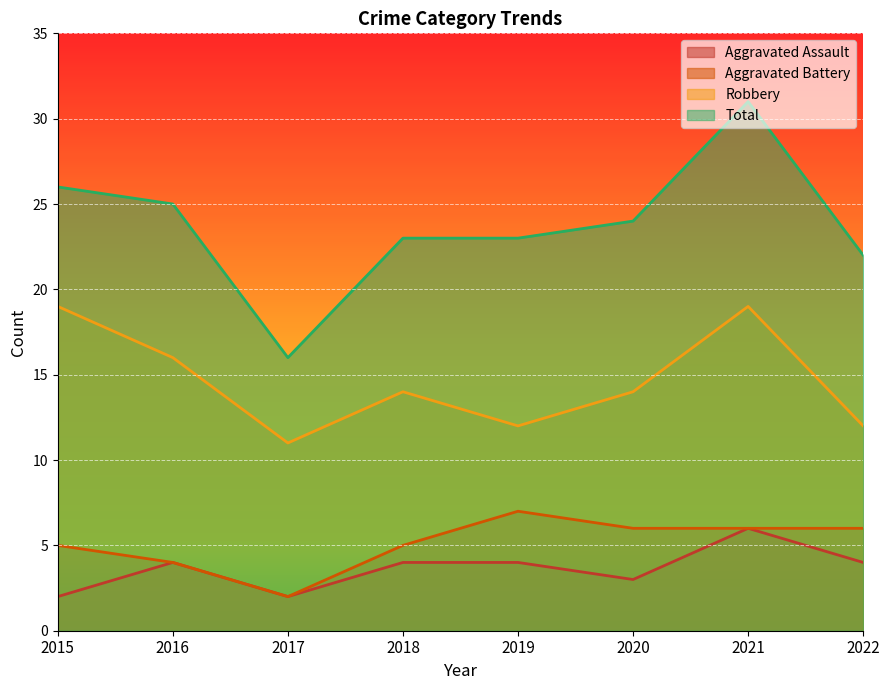

Count the Aggravated Assault values in the range 3 to 4.

5